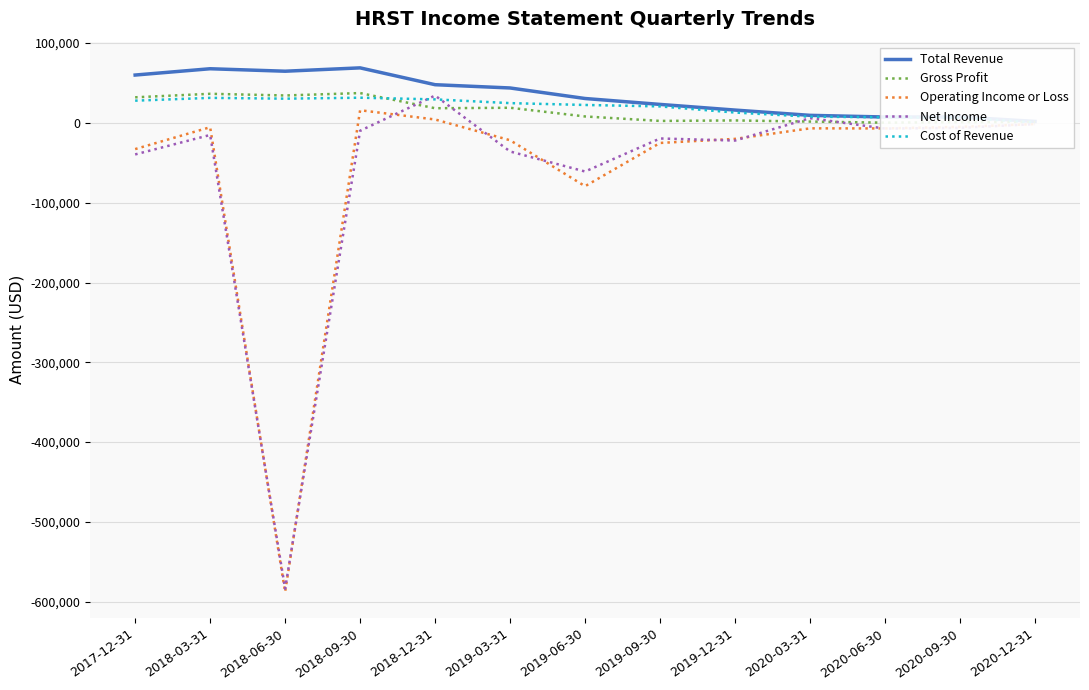

What is the difference between the second highest and minimum values in the Gross Profit series?

36200